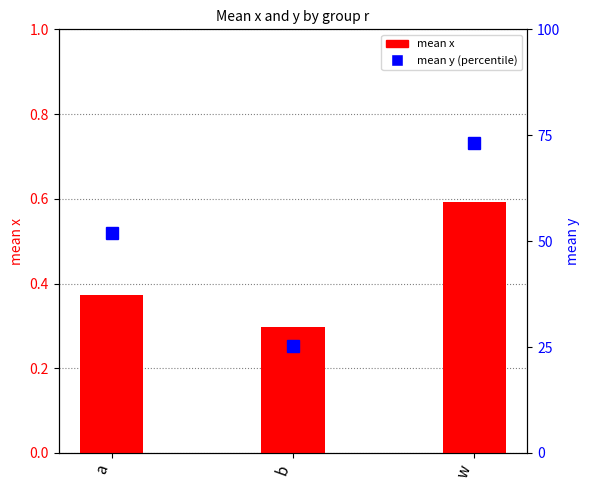

The mean x series shows 0.2 at a. True or false?

False